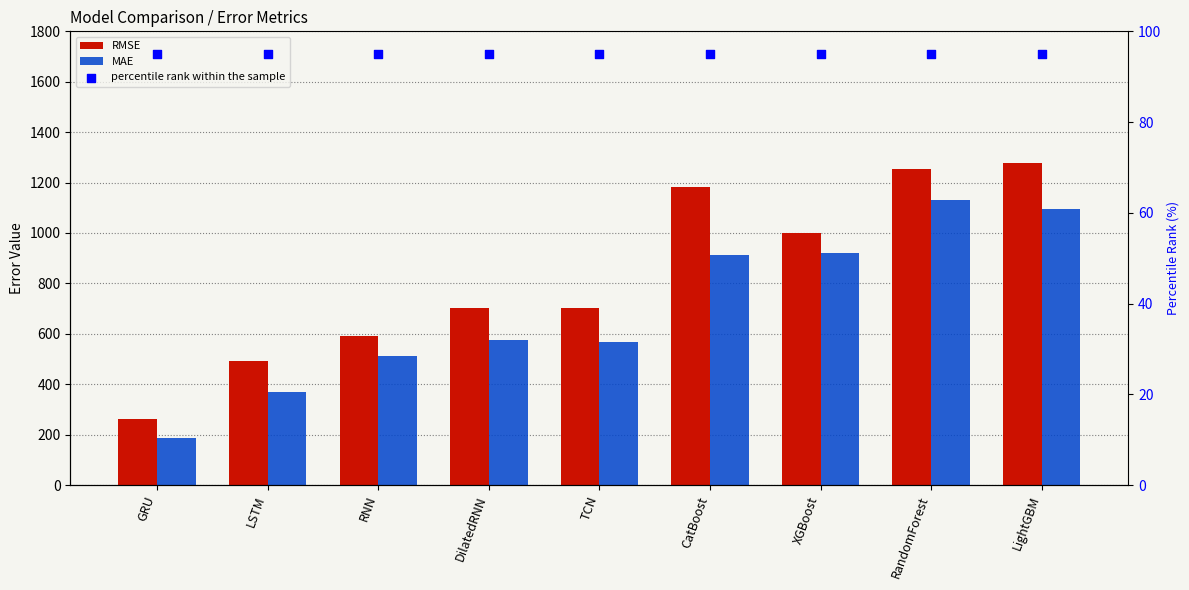

What is the total value across all series at RandomForest?

2480.2